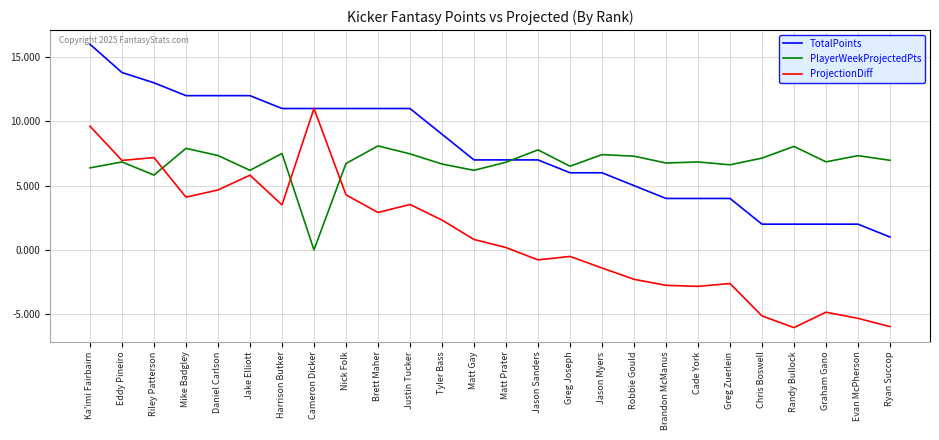

Between Nick Folk and Jason Sanders, which series saw the biggest shift?

ProjectionDiff